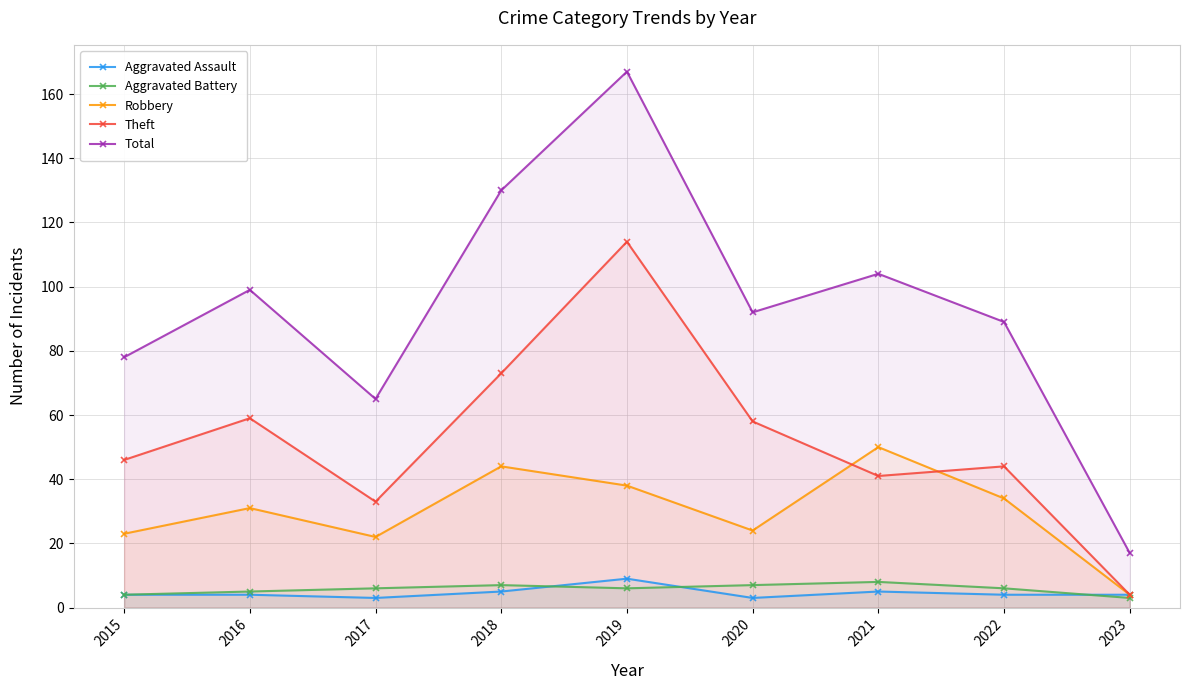

What is the value of the Theft point at the 6th from the left?

58